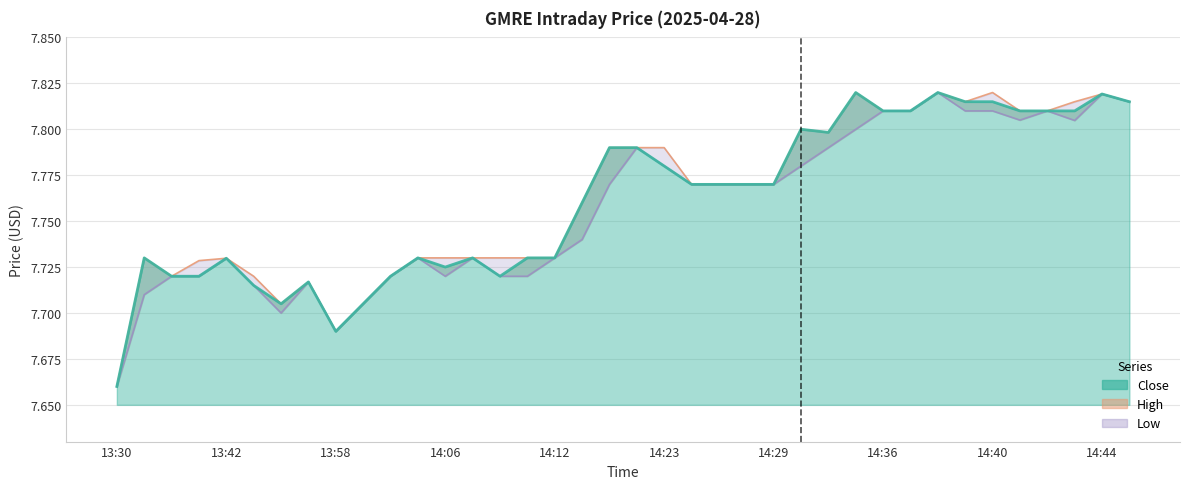

Rank the series by their maximum value, from lowest to highest.

High, Low, Close